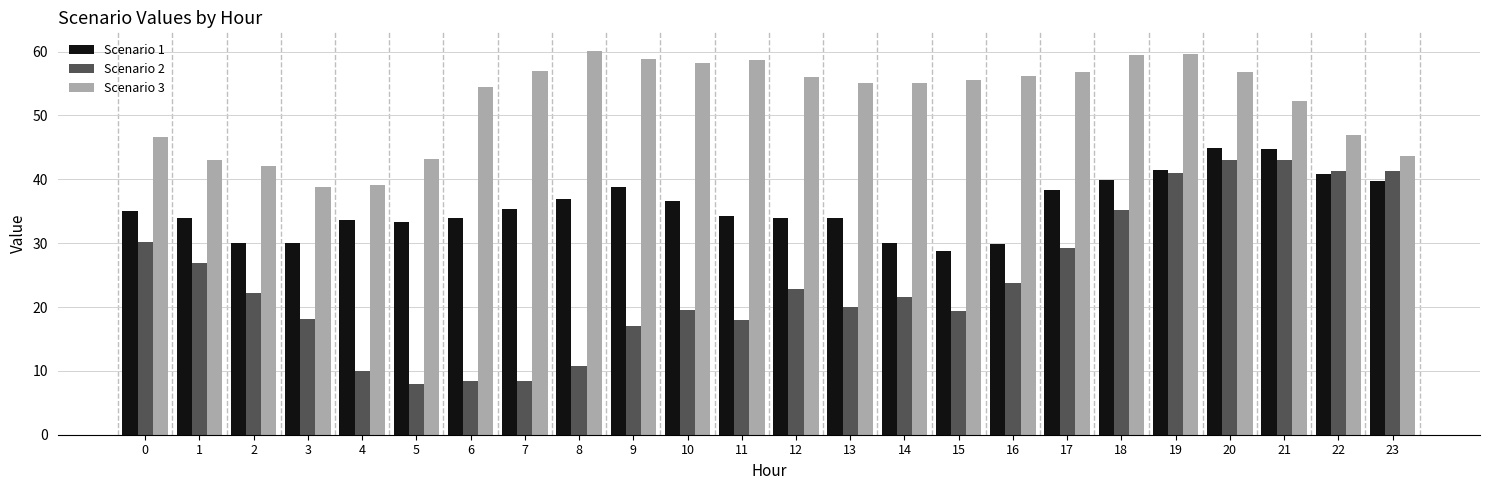

What is the value of the Scenario 3 bar at the 20th from the left?

59.6